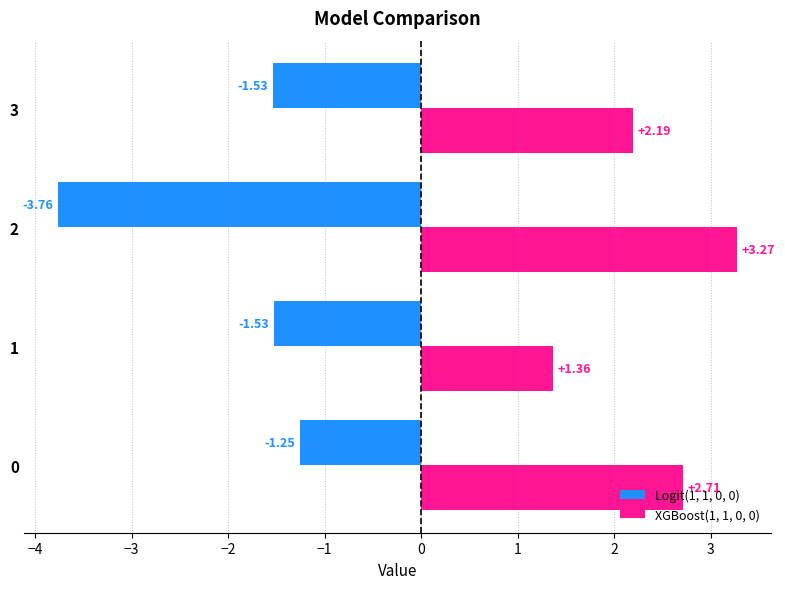

Rank the series by their average value, from highest to lowest.

XGBoost(1, 1, 0, 0), Logit(1, 1, 0, 0)